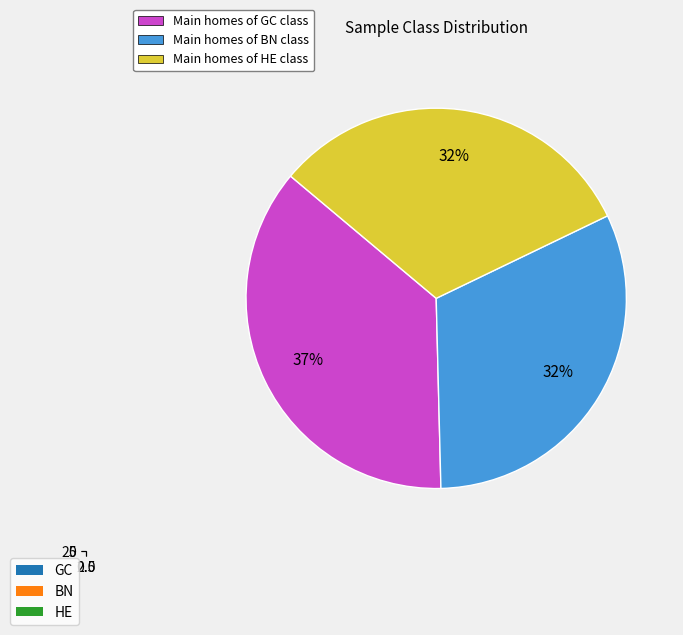

What is the minimum value for BN?

40